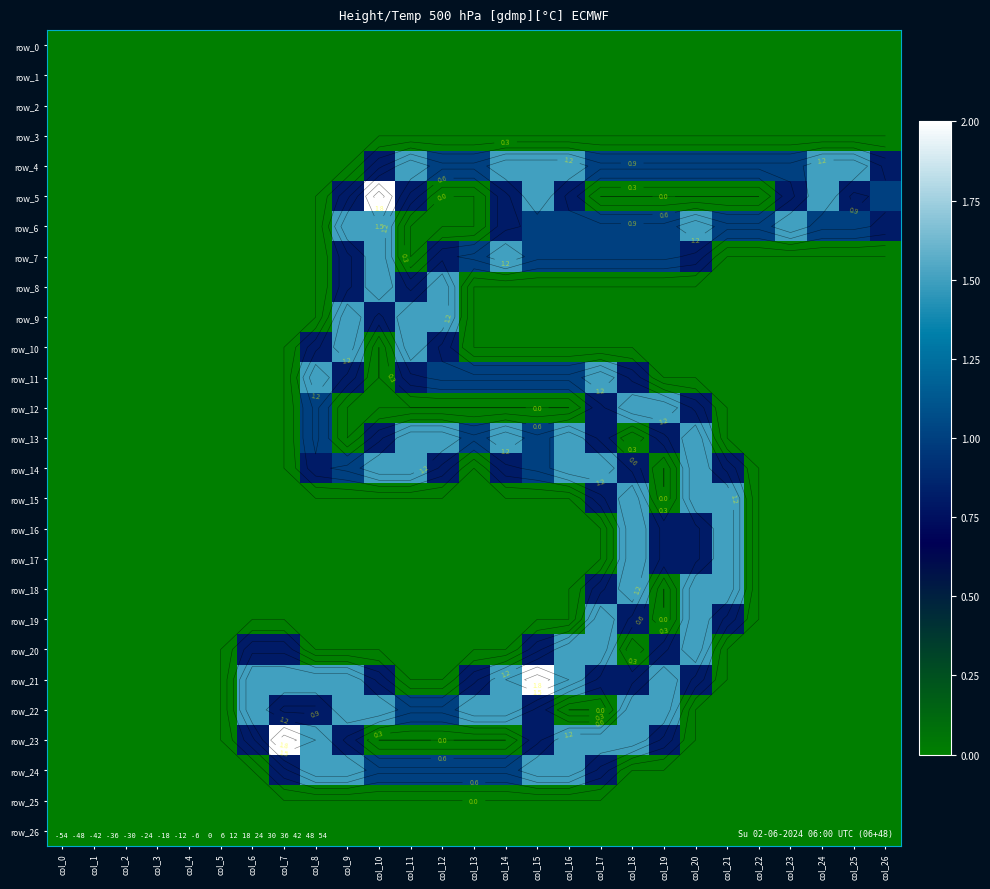

Between col_10 and col_16, which series saw the biggest shift?

row_8